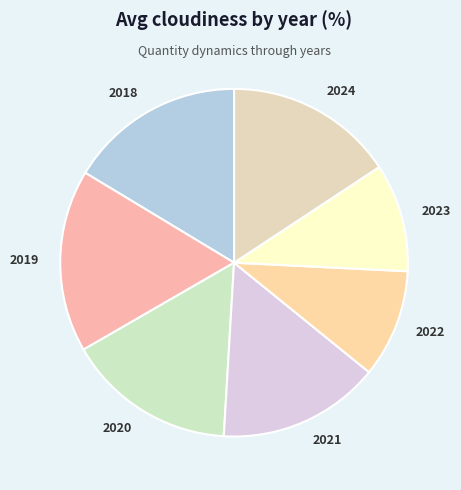

Is 2021 the majority of the pie?

No